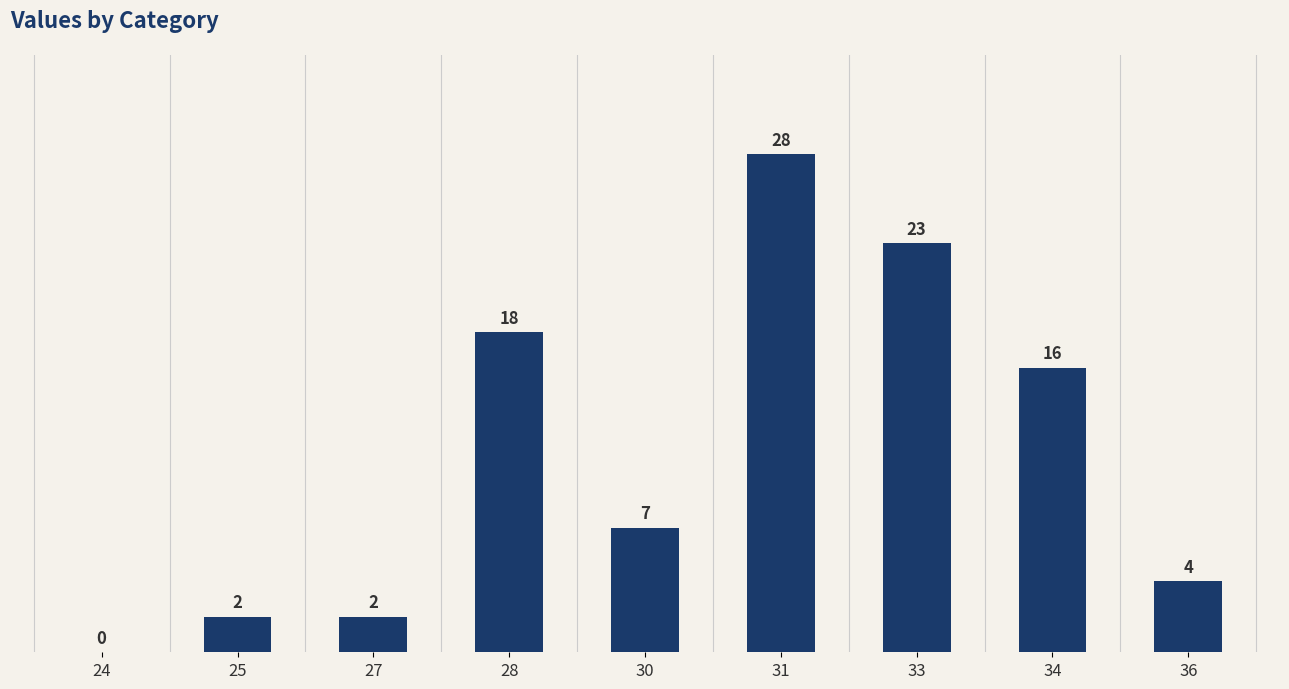

Count the number of categories in the chart.

9